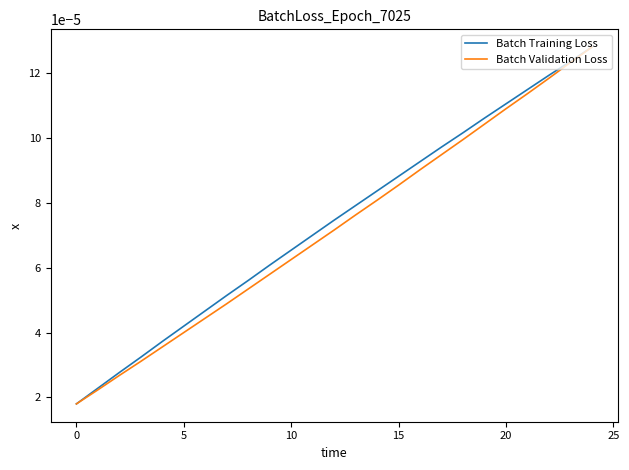

At which category is the sum across all series the highest?

24